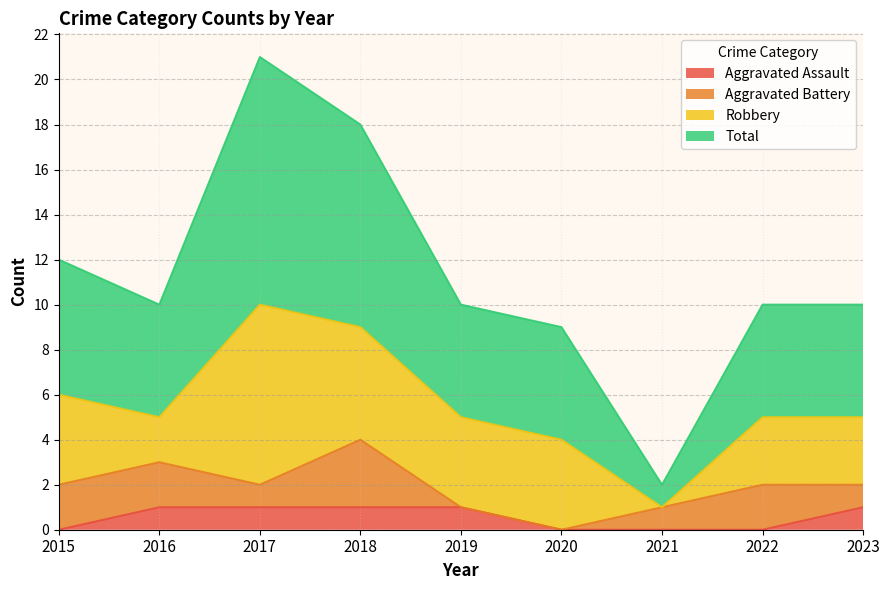

What is the difference between the second highest and second lowest values in the Total series?

9